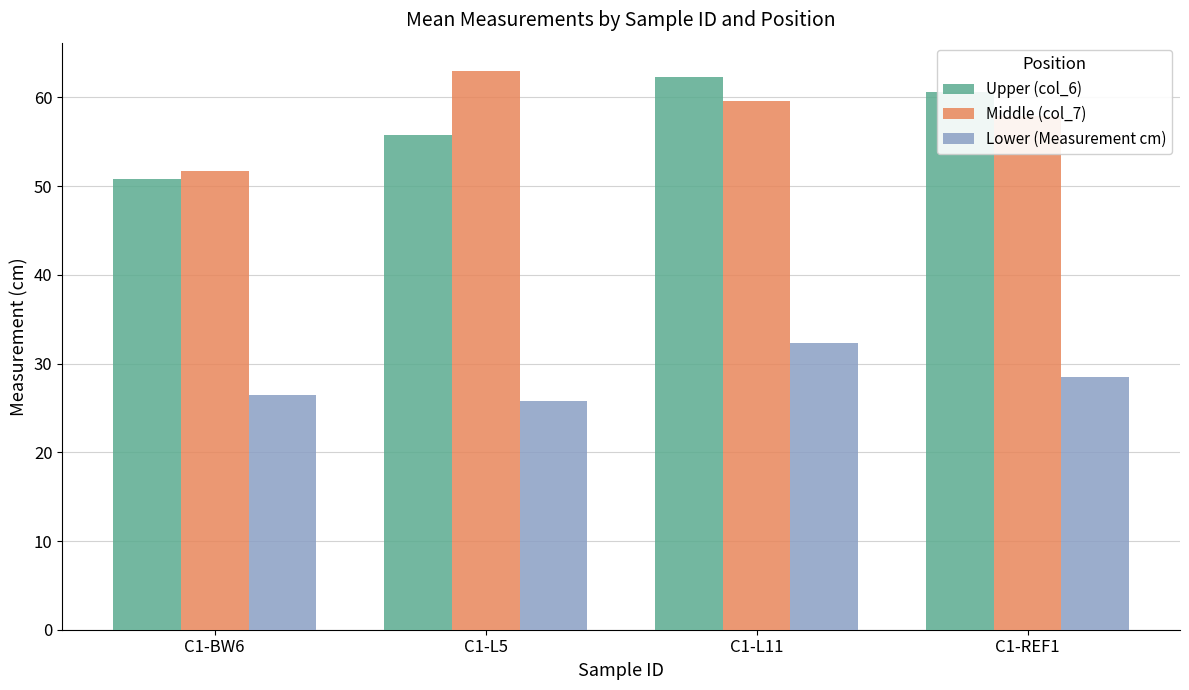

What is the greatest value displayed?

63.0